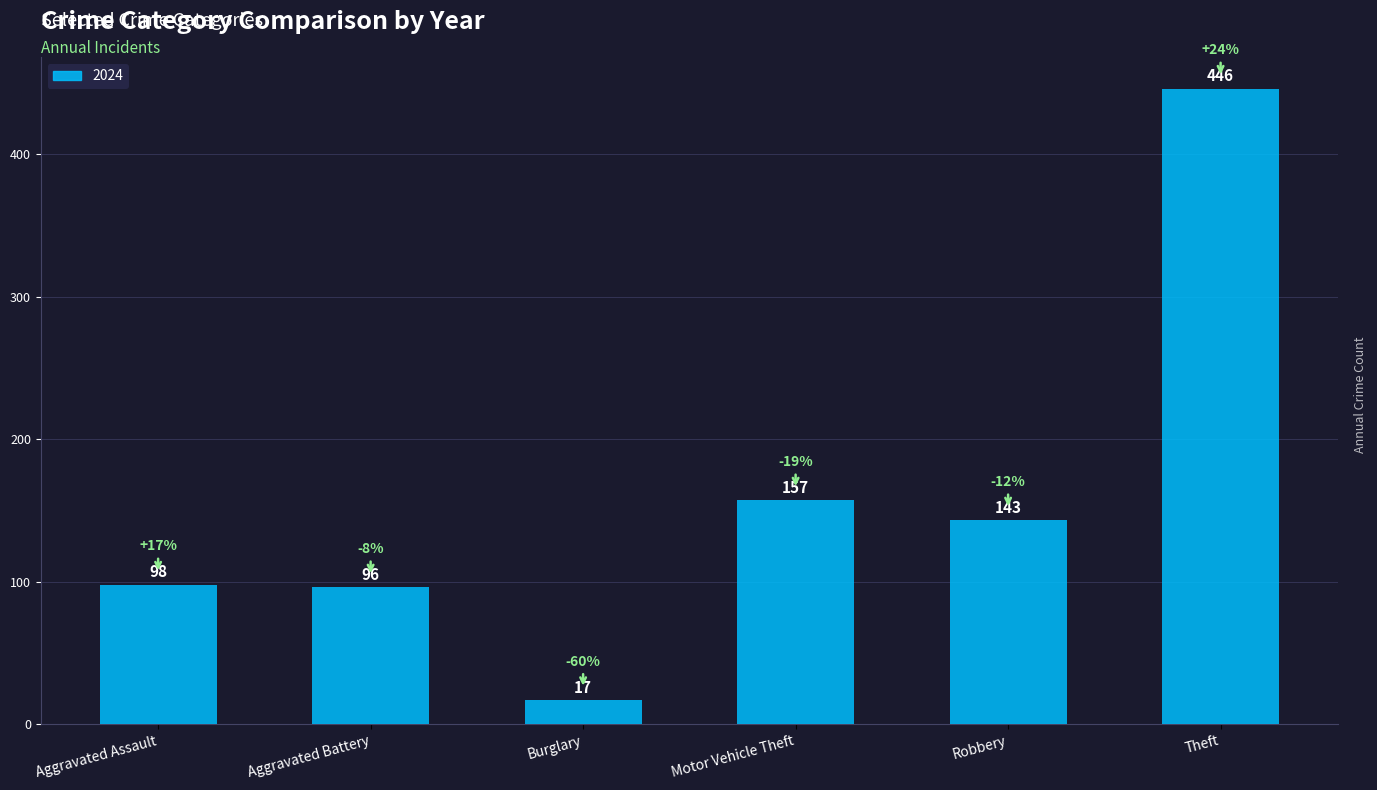

List the labels in order of value, smallest first.

Burglary, Aggravated Battery, Aggravated Assault, Robbery, Motor Vehicle Theft, Theft